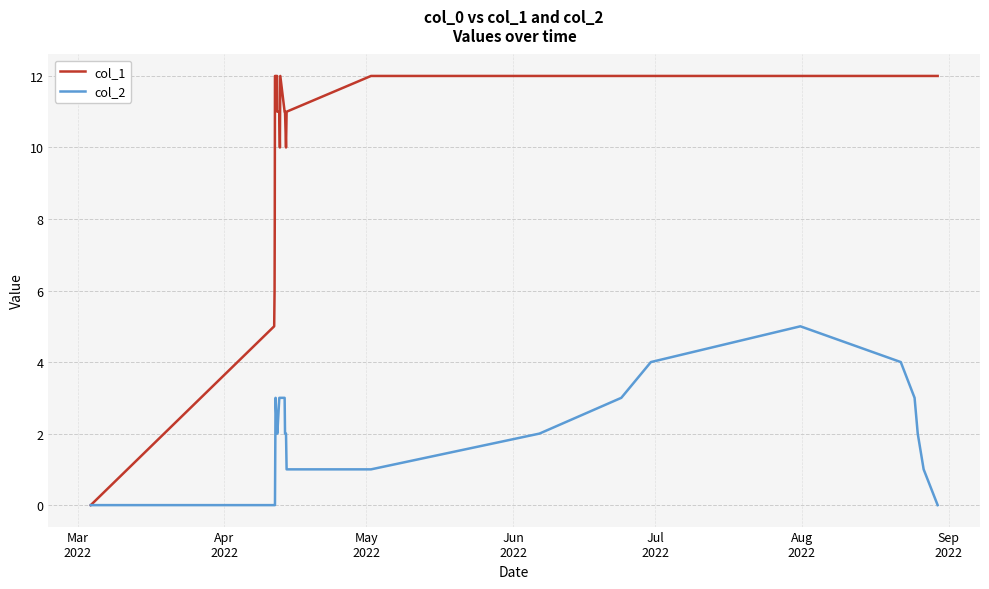

Which series has the largest total across all categories?

col_1